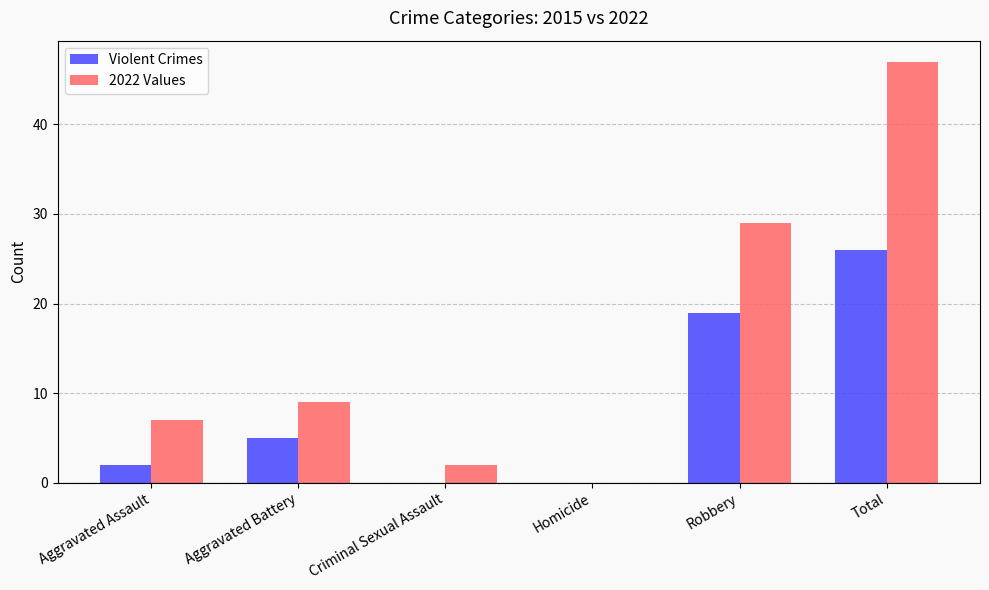

What is the sum of all 2022 Values values?

94